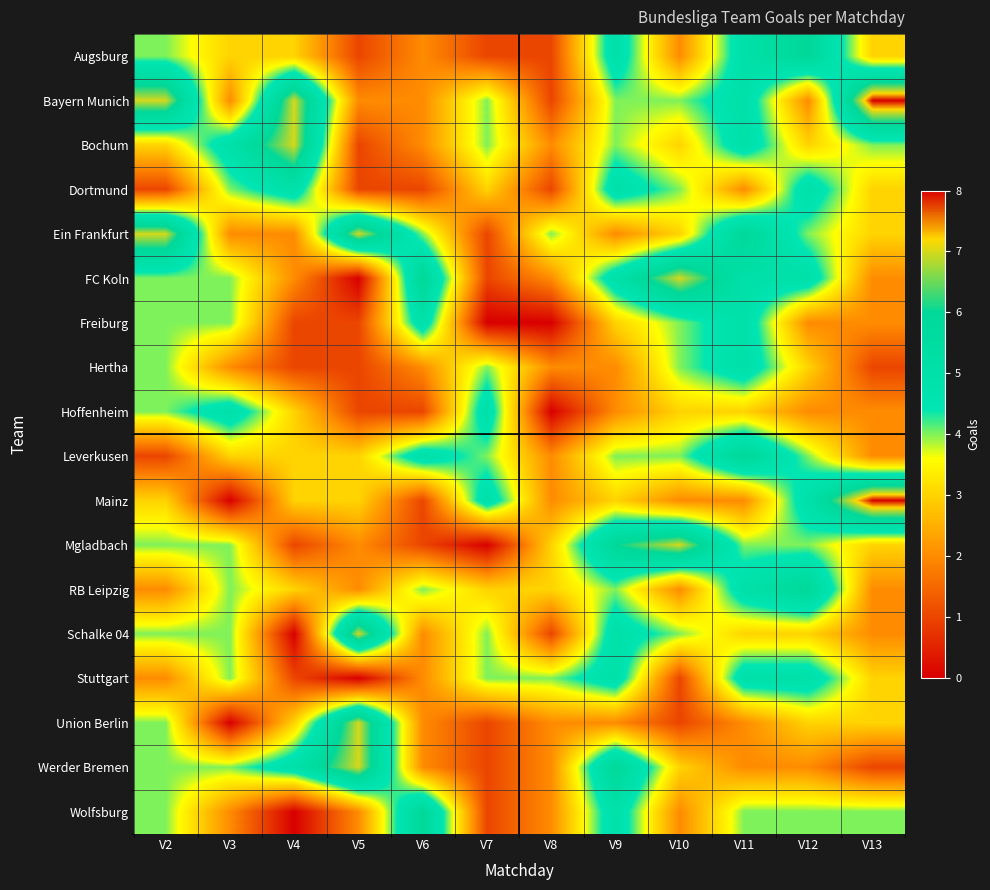

Reading right to left, what are all the values shown in this chart?

Augsburg: 3	6	5	2	5	1	1	2	1	3	3	4
Bayern Munich: 8	2	5	4	4	1	4	2	2	7	2	7
Bochum: 4	3	5	3	4	2	4	2	1	7	5	3
Dortmund: 3	5	2	4	5	1	3	1	1	5	4	1
Ein Frankfurt: 3	4	6	3	2	4	1	4	7	2	2	7
FC Koln: 2	5	5	7	5	2	1	6	0	2	4	4
Freiburg: 2	2	5	4	3	0	0	5	1	1	4	4
Hertha: 1	3	5	4	2	2	4	2	1	1	2	4
Hoffenheim: 2	2	3	3	2	0	5	1	1	3	5	4
Leverkusen: 2	4	6	4	4	2	4	5	3	3	3	1
Mainz: 8	5	2	2	3	2	5	1	3	3	0	3
Mgladbach: 3	4	4	7	6	3	0	1	2	1	4	4
RB Leipzig: 2	6	5	2	4	3	3	4	2	3	4	2
Schalke 04: 2	3	3	4	5	1	4	2	7	0	4	4
Stuttgart: 3	5	5	1	5	4	4	2	0	1	4	2
Union Berlin: 3	3	2	1	2	2	1	2	7	3	0	4
Werder Bremen: 1	2	2	3	6	2	1	2	7	5	4	4
Wolfsburg: 4	4	4	2	5	2	1	6	2	0	2	4